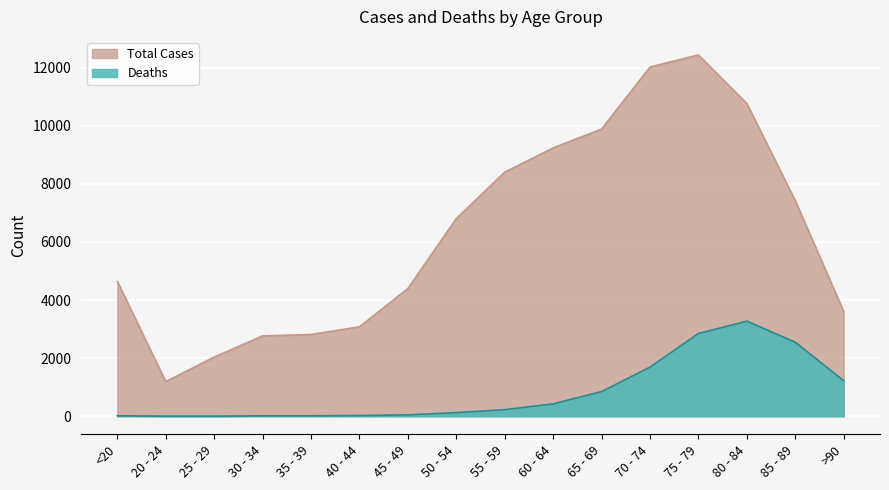

What is the spread (max minus min) of values at 35 - 39?

2796